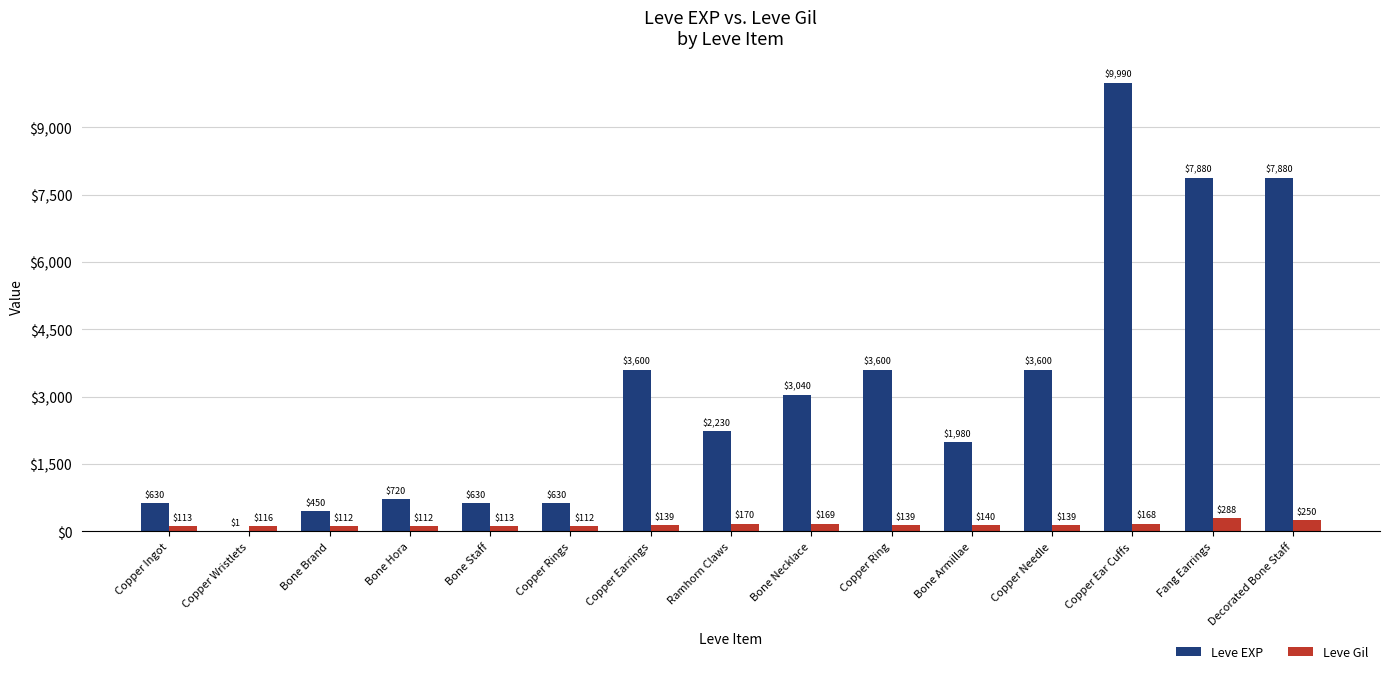

What is the maximum value for Leve EXP?

9990